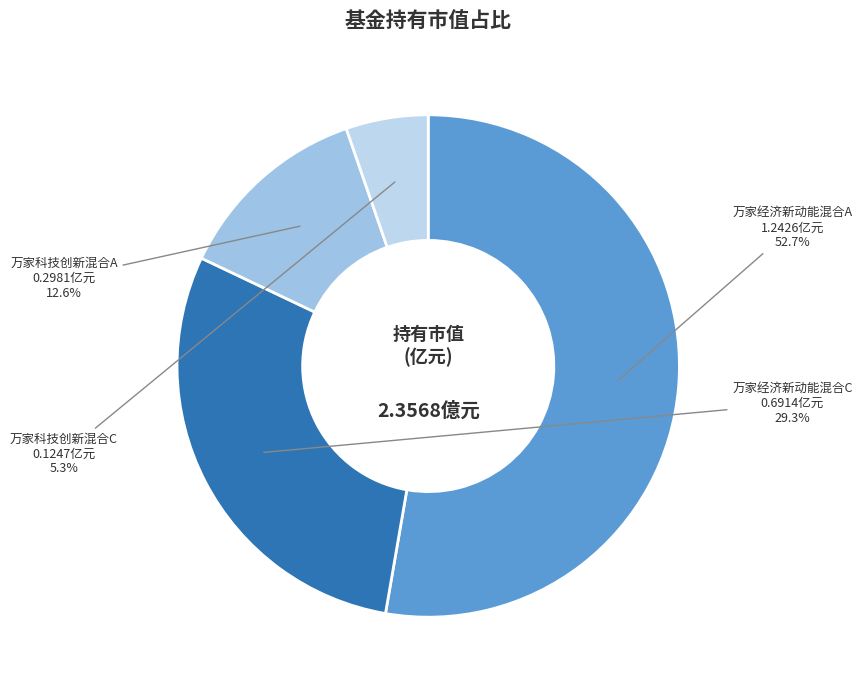

Is there any slice that represents more than half of the pie?

Yes